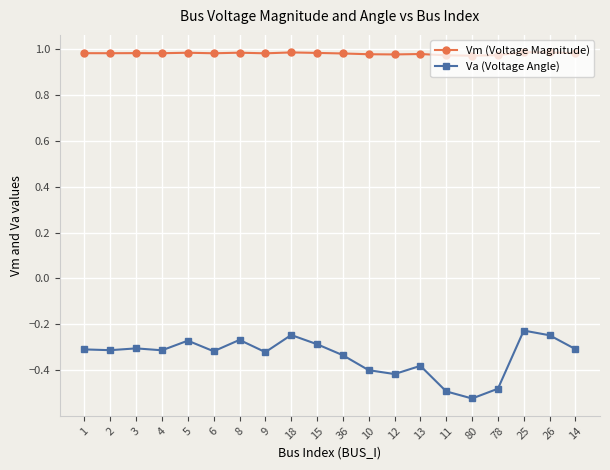

At which label does Va (Voltage Angle) reach its peak?

25